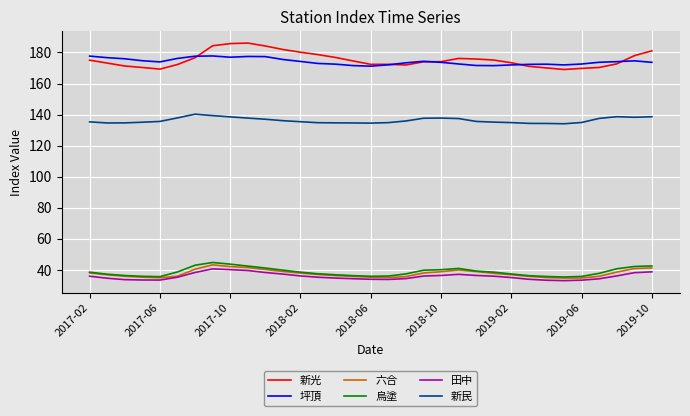

In 六合, how many points are lower than both neighbors (excluding endpoints)?

3